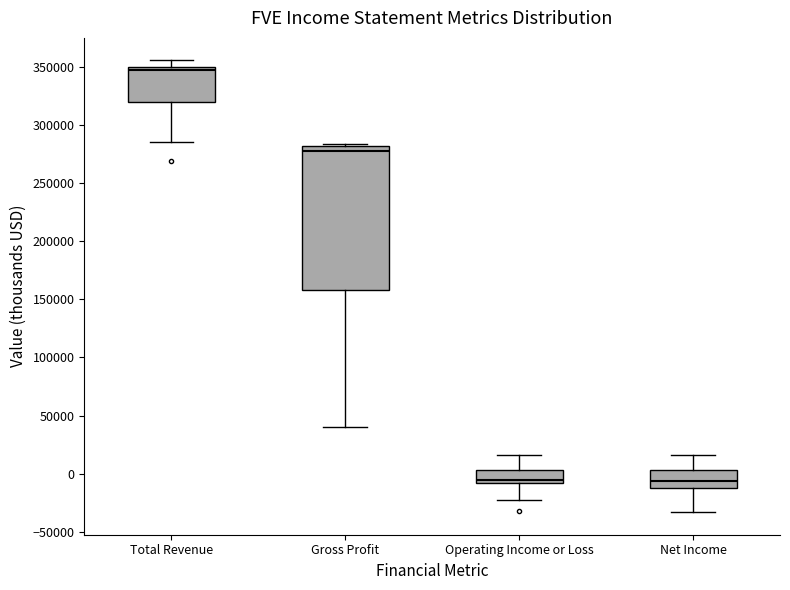

Reading left to right, transcribe this box plot: for each box, give where its median line is, the range the box spans, and where its two whiskers end, as read against the y-axis. The values are not printed on the chart, so give them approximately, as read against the axis.

Total Revenue: median 345000, box 320000 to 350000, whiskers 285000 to 355000
Gross Profit: median 280000 (just below the box's upper edge), box 160000 to 280000, whiskers 40000 to 285000
Operating Income or Loss: median -5000, box -10000 to 5000, whiskers -20000 to 15000
Net Income: median -5000, box -15000 to 5000, whiskers -35000 to 15000